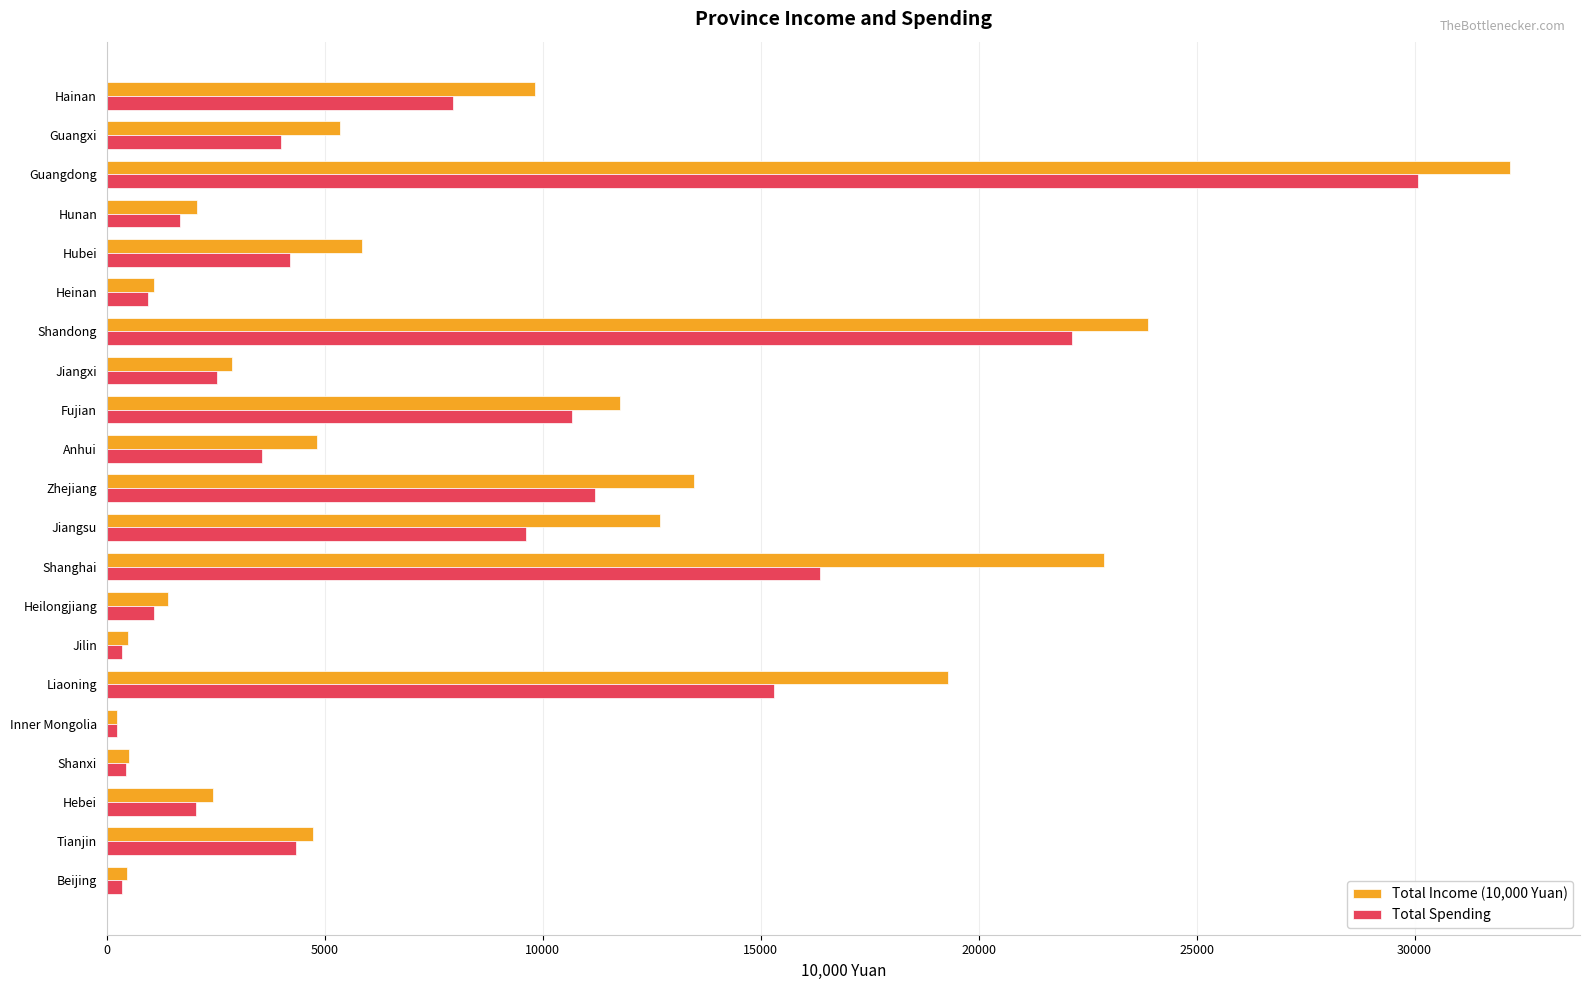

Which series has the largest range (max minus min)?

Total Income (10,000 Yuan)